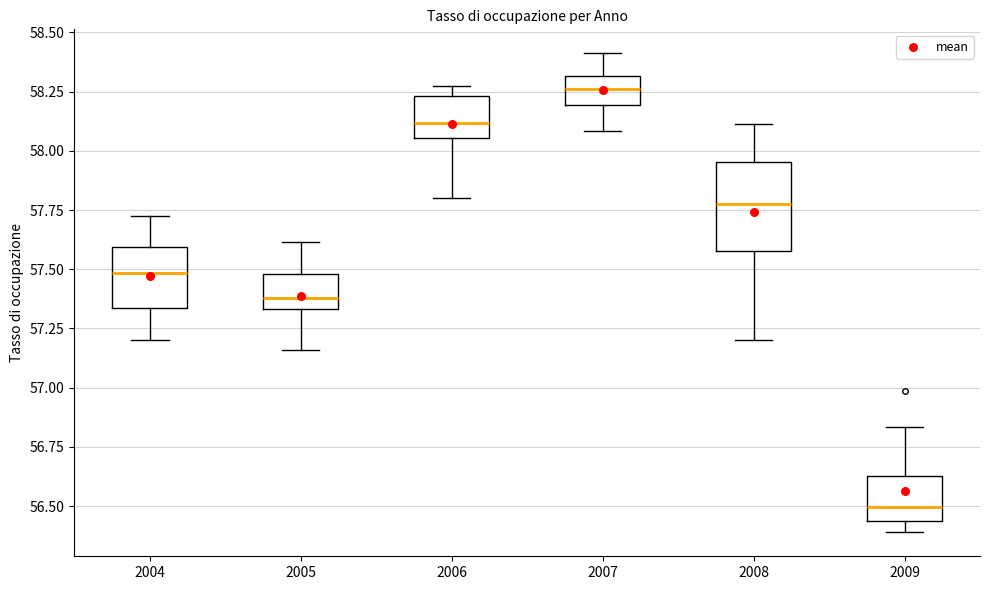

Which box's median line is the lowest?

2009